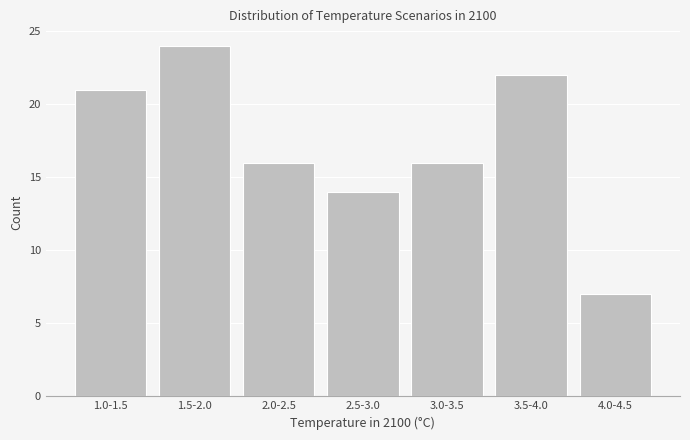

Reading left to right, what are all the values shown in this chart?

1.0-1.5=21	1.5-2.0=24	2.0-2.5=16	2.5-3.0=14	3.0-3.5=16	3.5-4.0=22	4.0-4.5=7